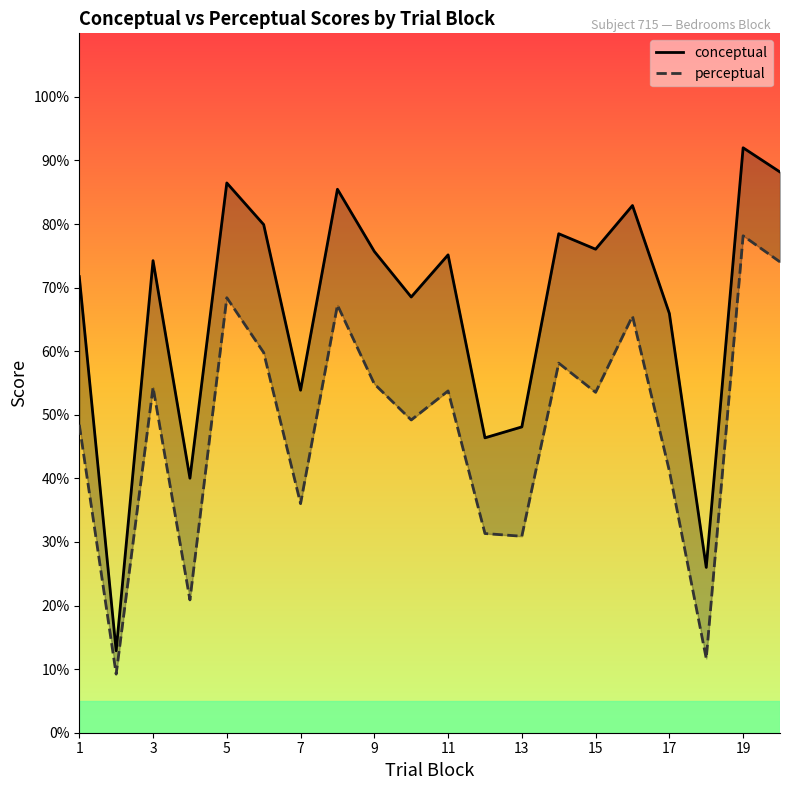

What is the sum of all conceptual values?

1328.1